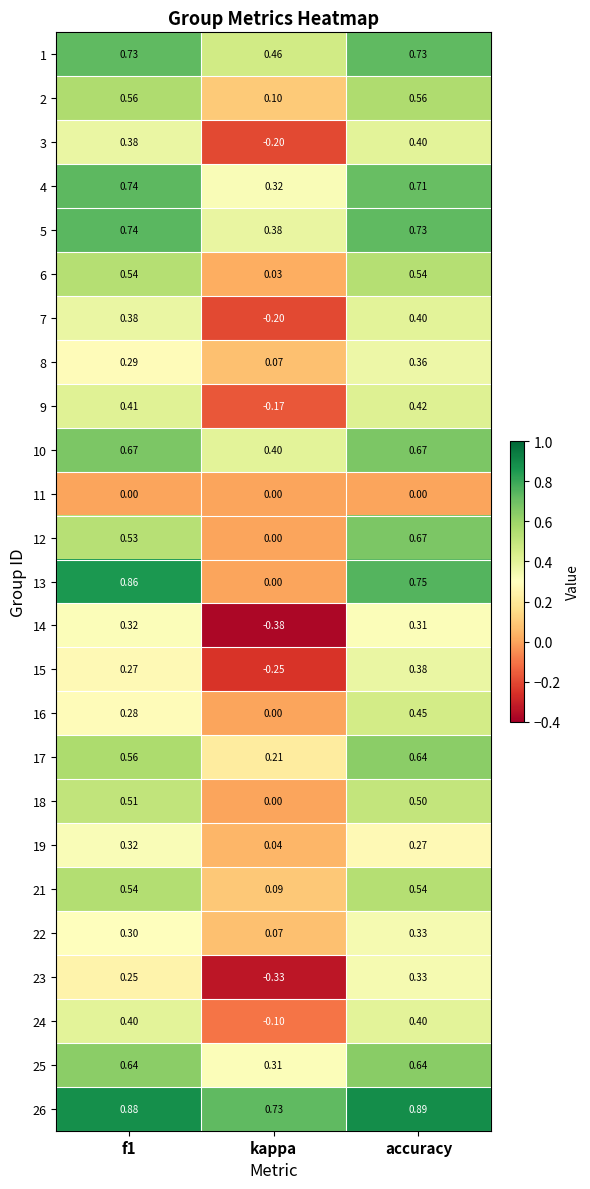

How many data points does each series have?

3